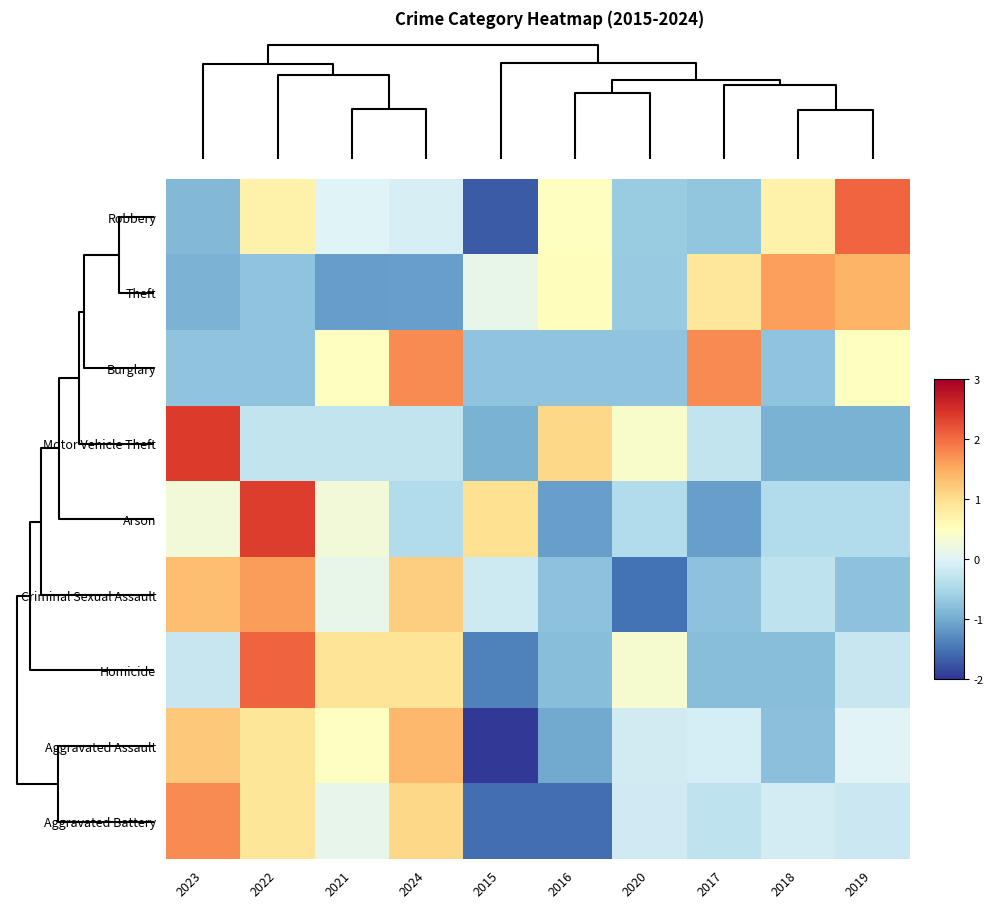

What is the smallest value displayed?

-2.0